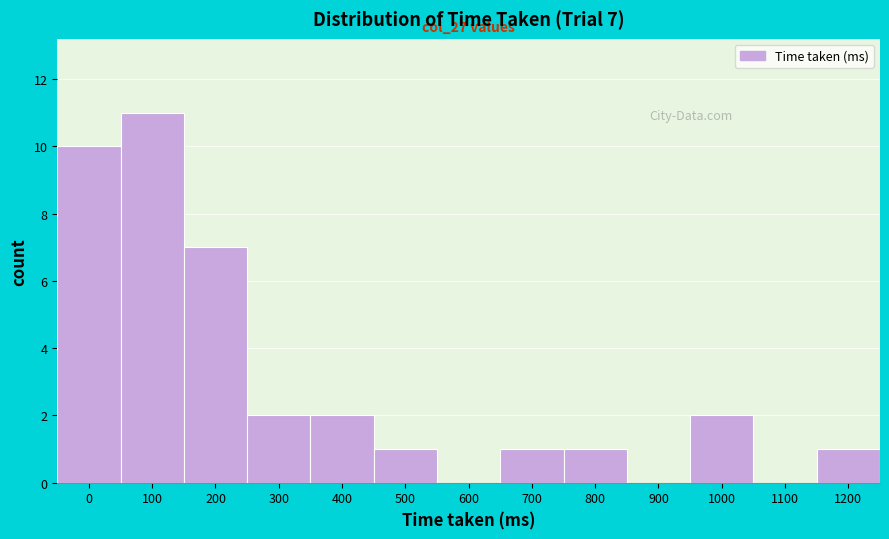

Reading right to left, extract all data points from this chart.

1200=1	1100=0	1000=2	900=0	800=1	700=1	600=0	500=1	400=2	300=2	200=7	100=11	0=10